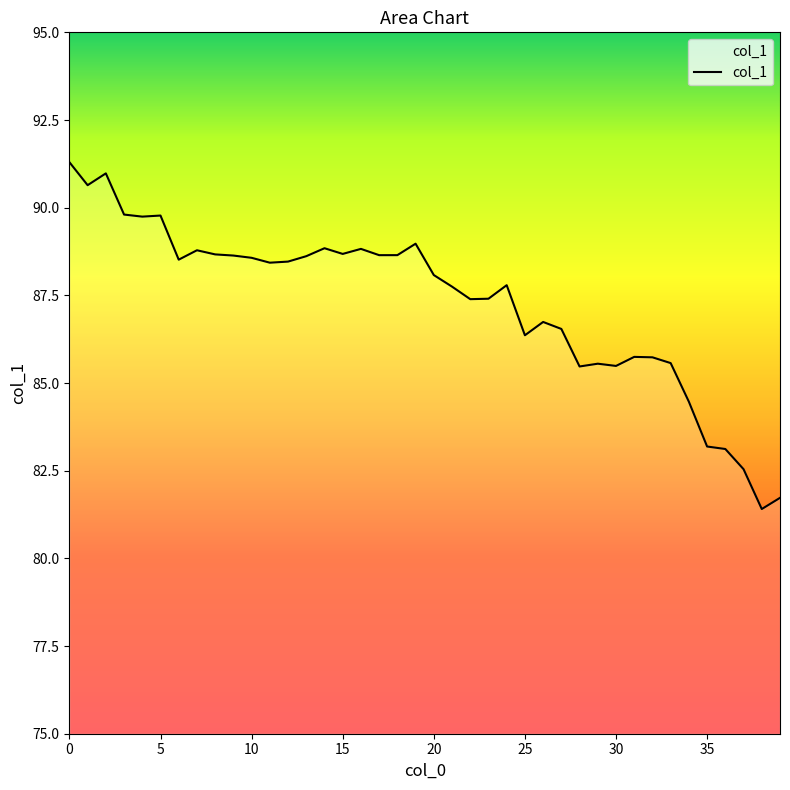

What is the greatest value displayed?

91.3